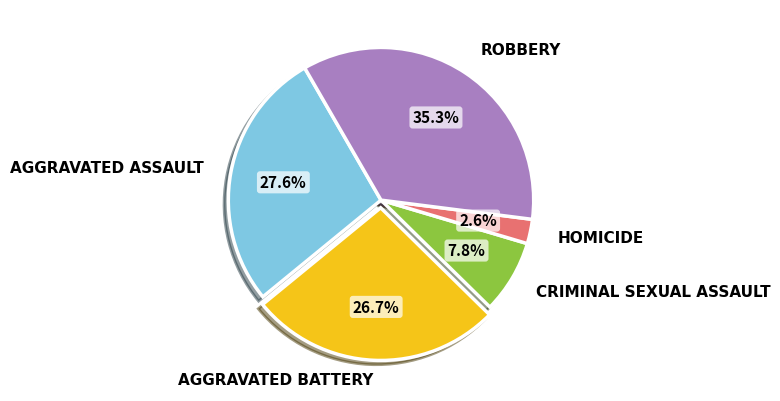

Is there any slice that represents more than half of the pie?

No